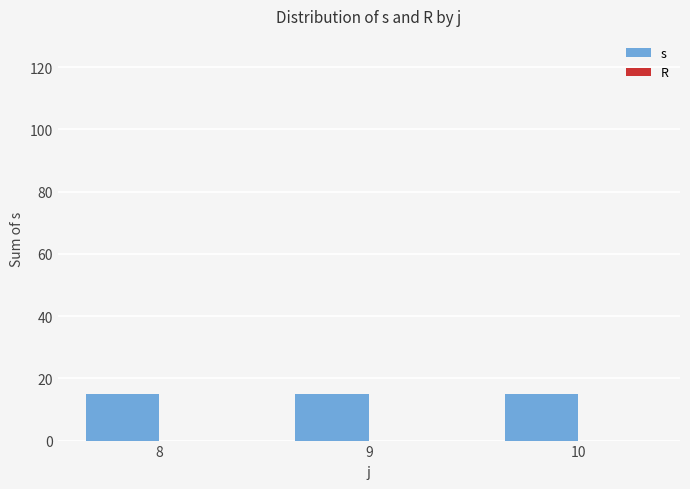

Are the bars horizontal?

No